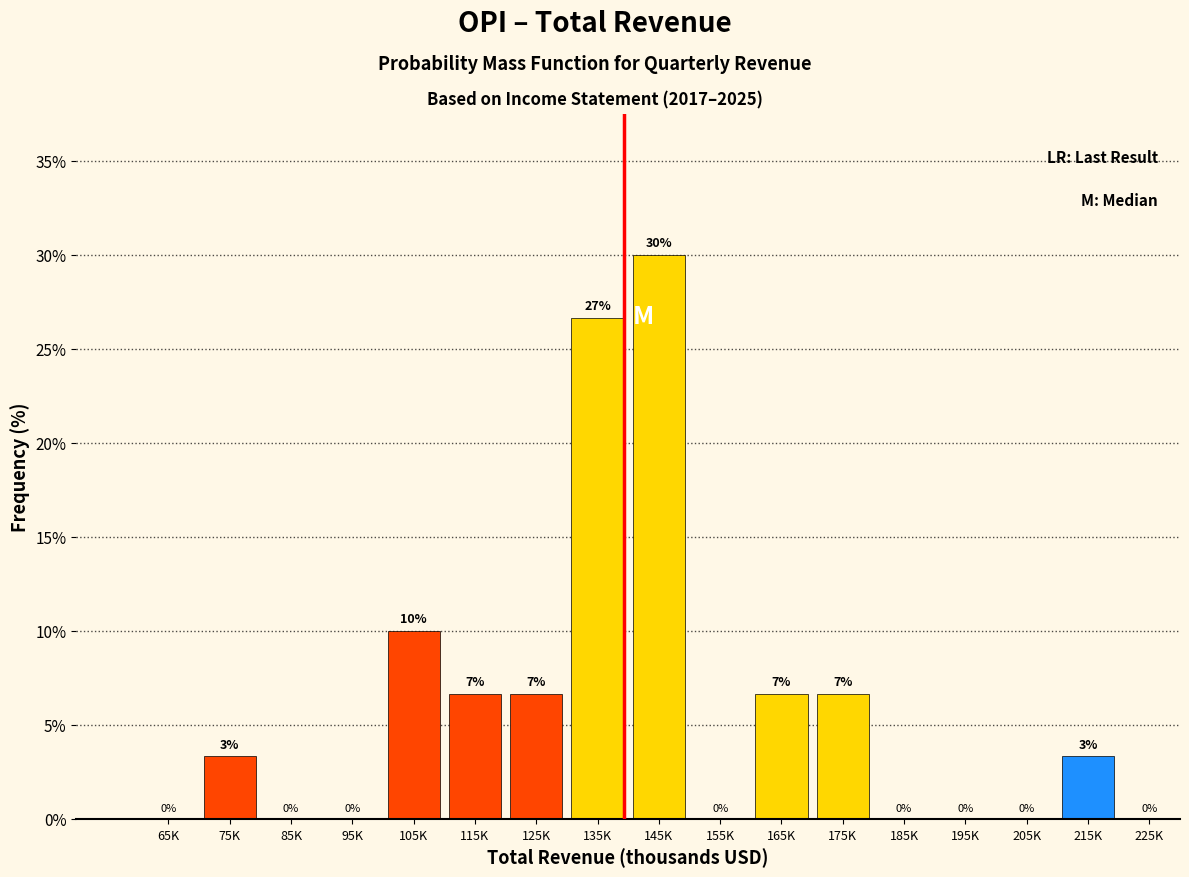

Which label corresponds to the largest value in the chart?

145K